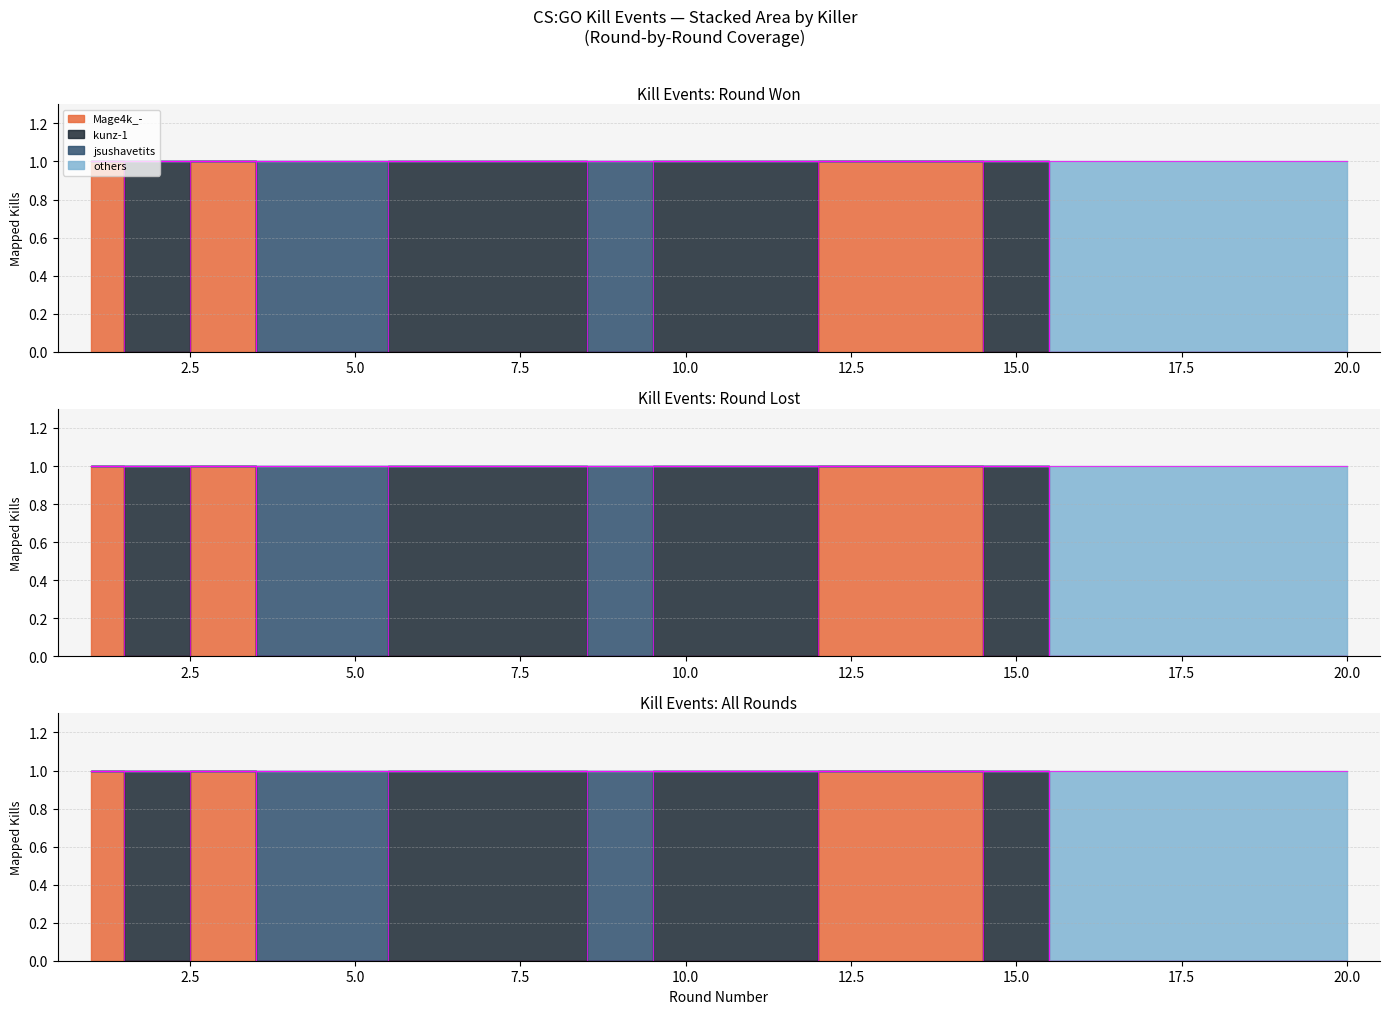

What is the total value across all series at 9?

1